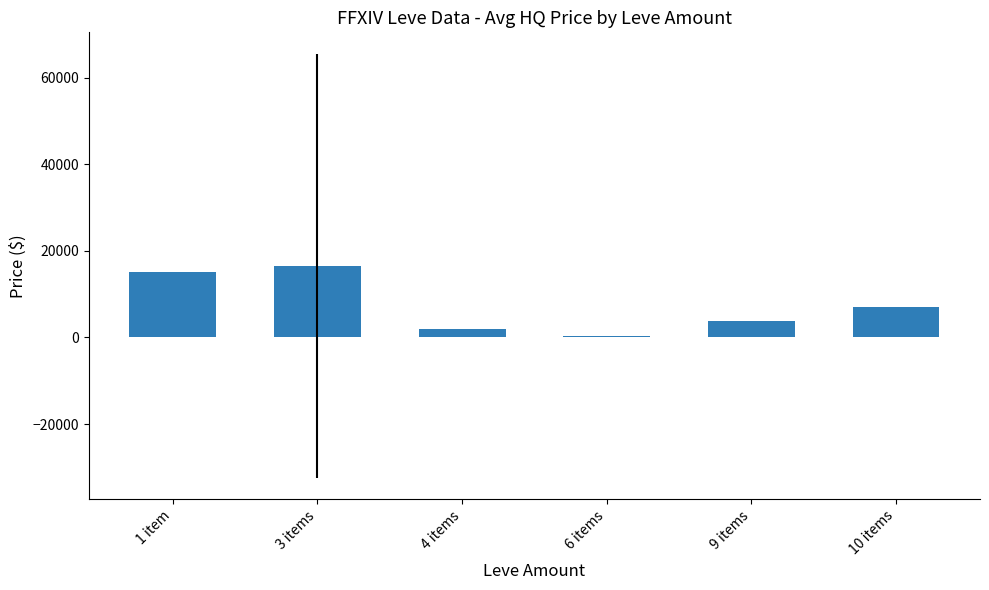

Which has a higher value, 3 items or 10 items?

3 items